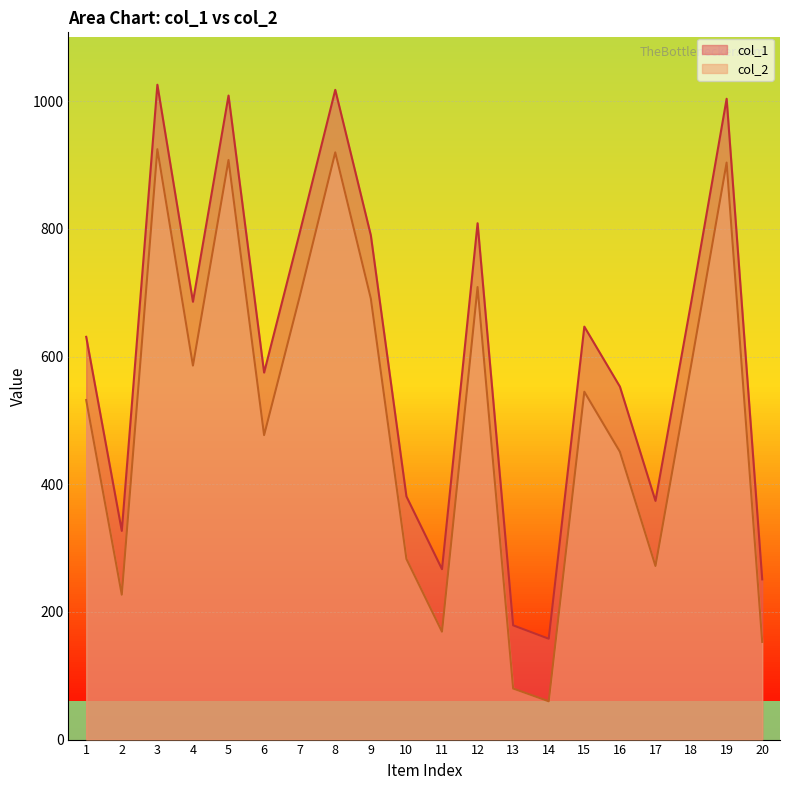

What is the difference between the highest and lowest values at 14?

98